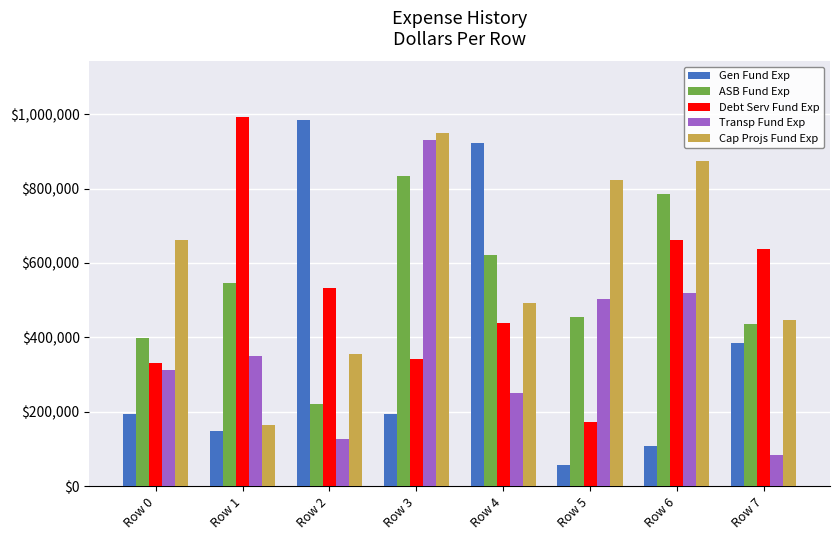

What is the difference between the second highest and minimum values in the ASB Fund Exp series?

565484